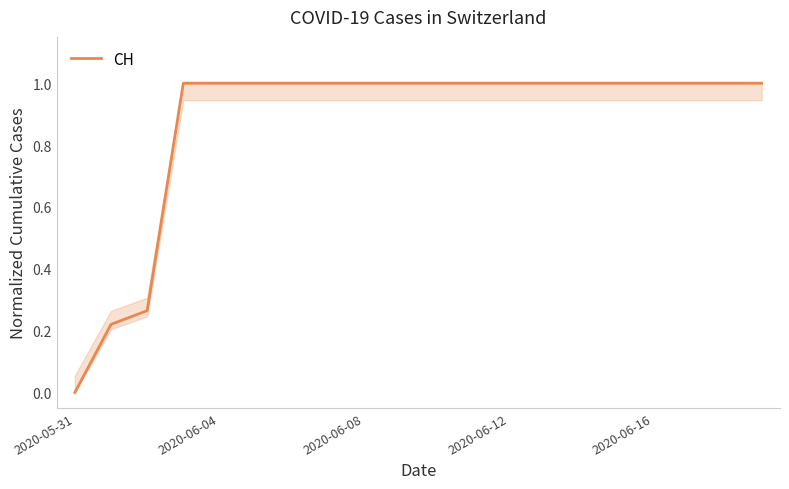

What position from the right is 18?

2